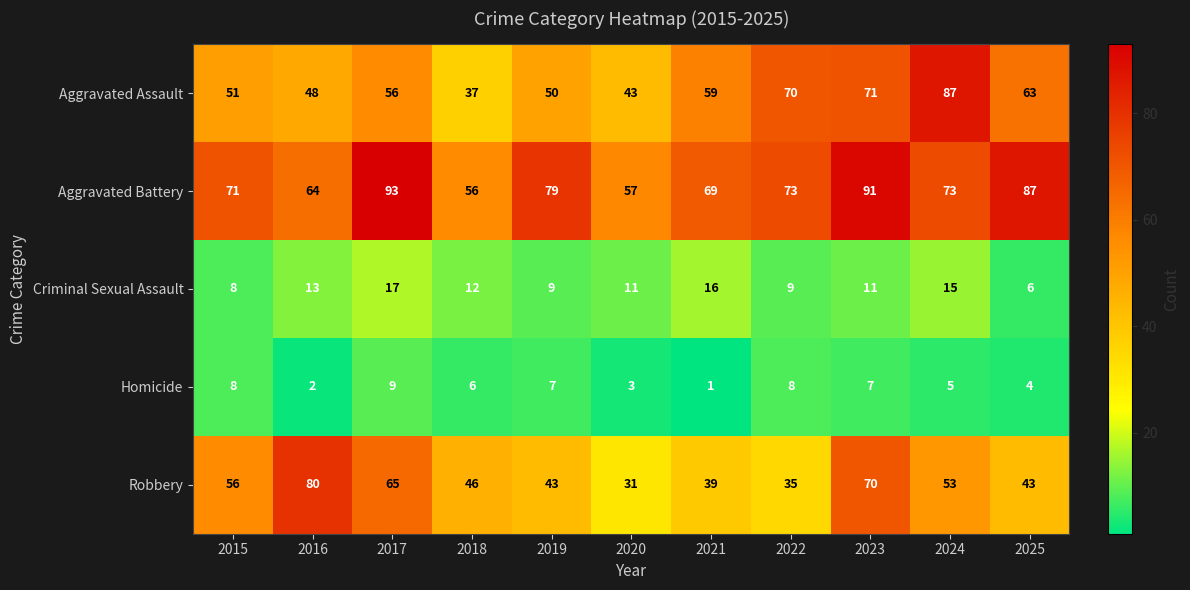

Between 2018 and 2021, which series saw the biggest shift?

Aggravated Assault